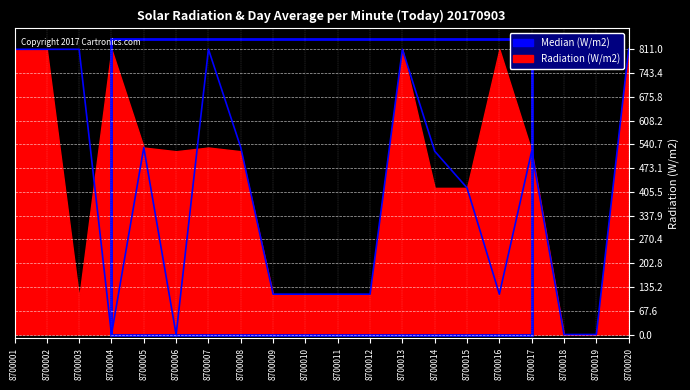

What is the change in value from 8700014 to 8700020?

+289.8